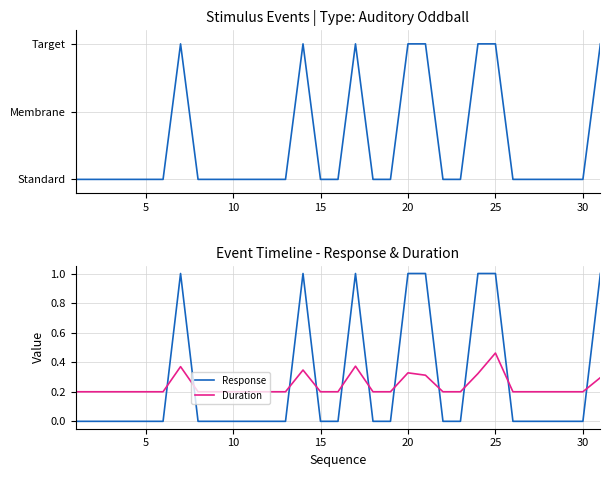

After their last crossing, which series has the higher values: Response or Duration?

Response